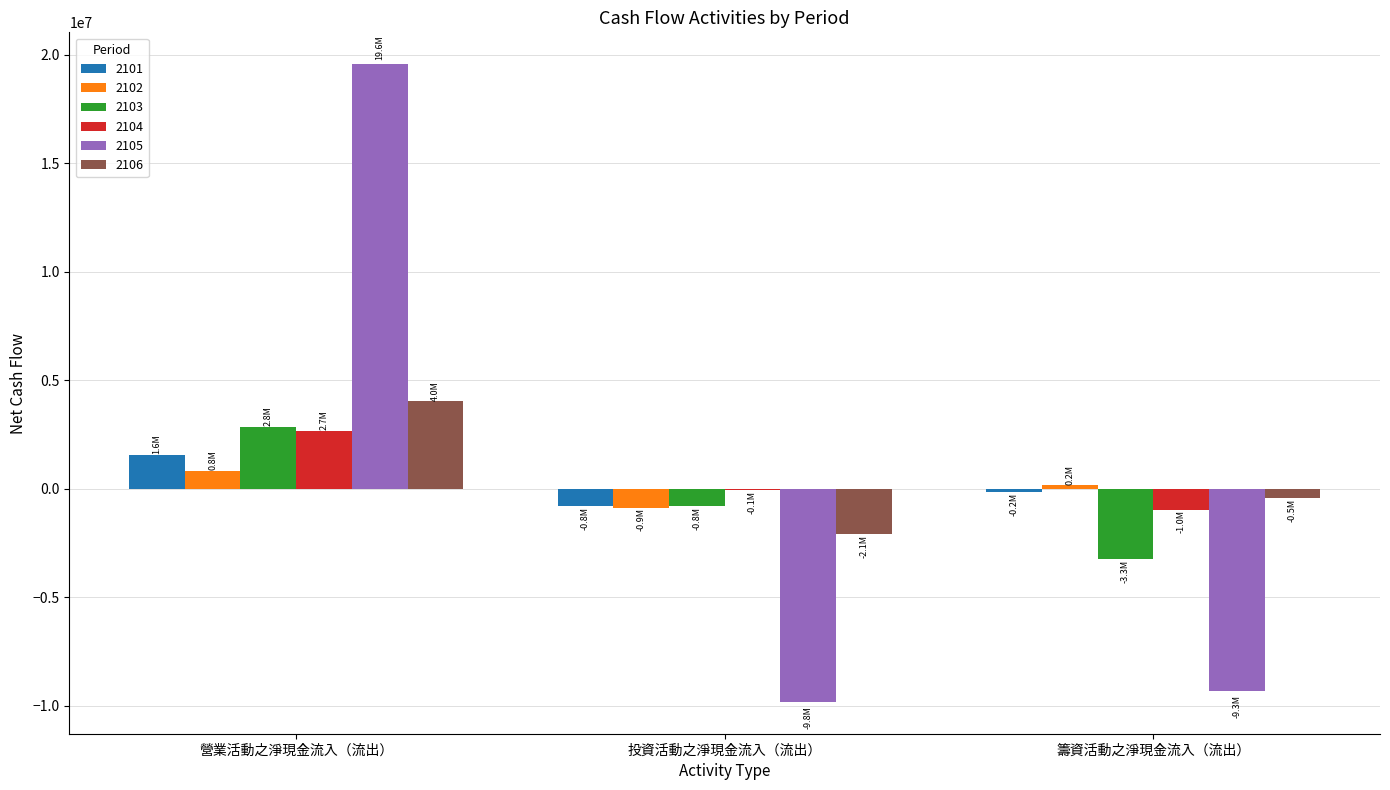

At which label does 2106 reach its peak?

營業活動之淨現金流入（流出）